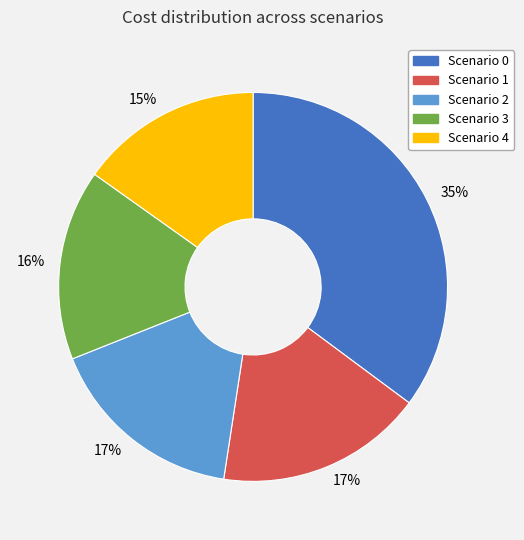

Is there any slice that represents more than half of the pie?

No